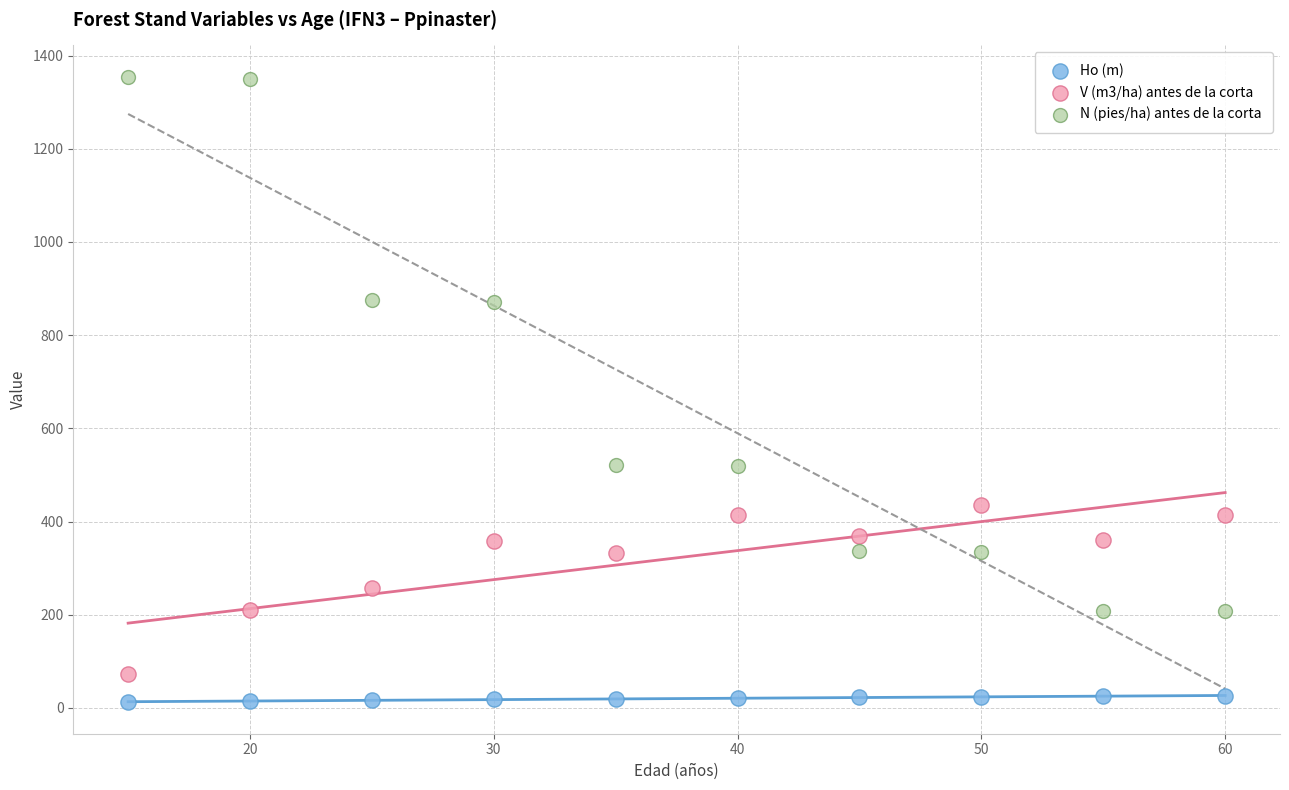

Which series has the widest spread of Y values?

N (pies/ha) antes de la corta